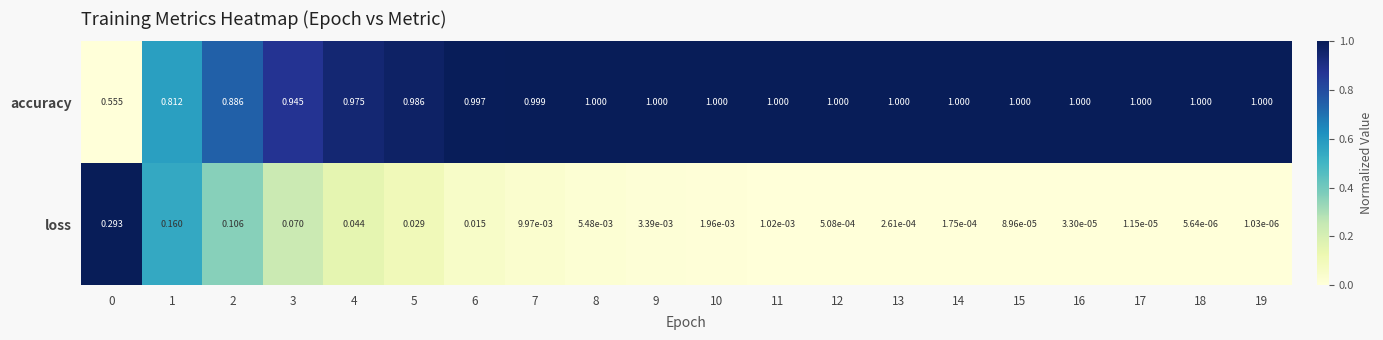

Which series has the widest spread of values?

accuracy